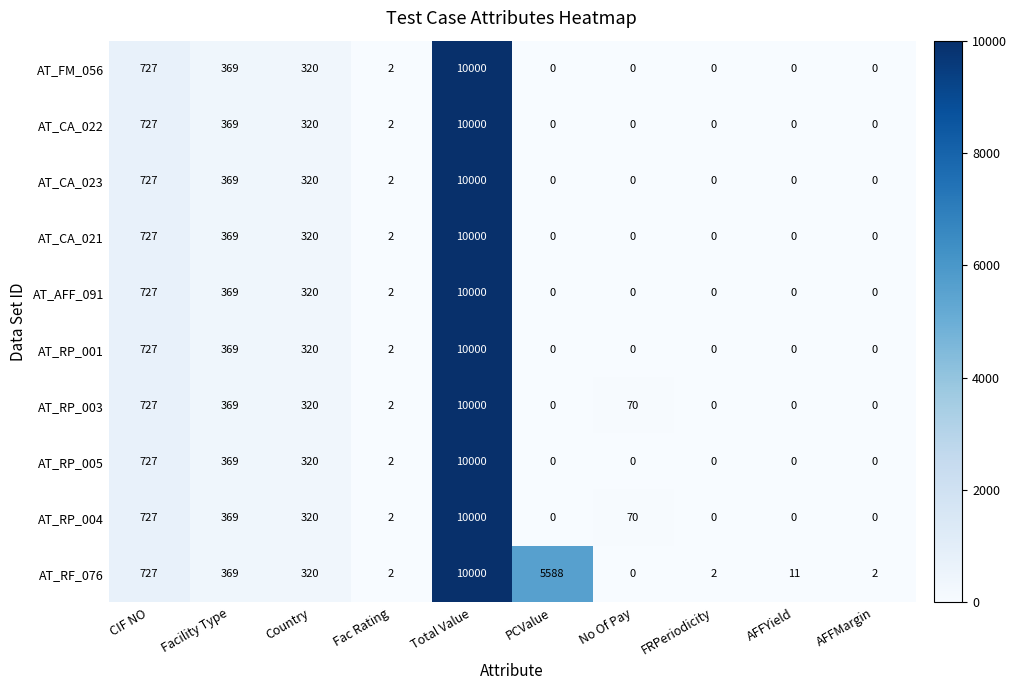

Count the number of data series in this chart.

10